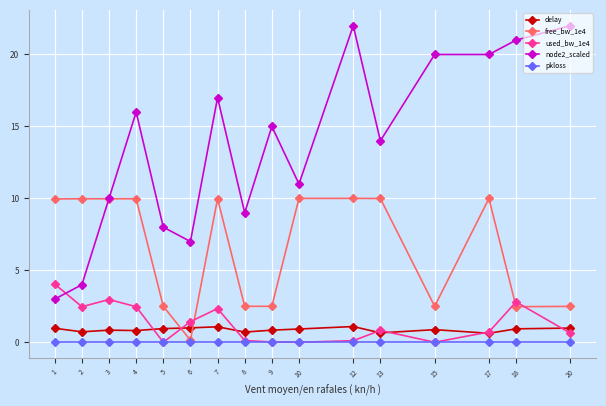

List the series in order of their peak value, lowest first.

pkloss, delay, used_bw_1e4, free_bw_1e4, node2_scaled